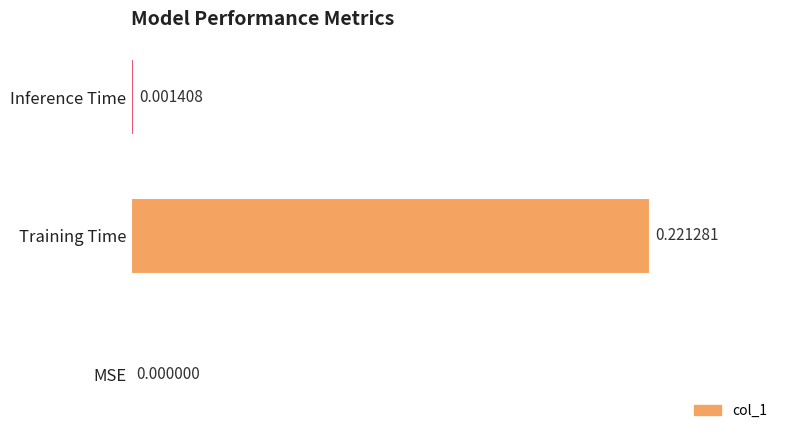

How many positive values are there?

2